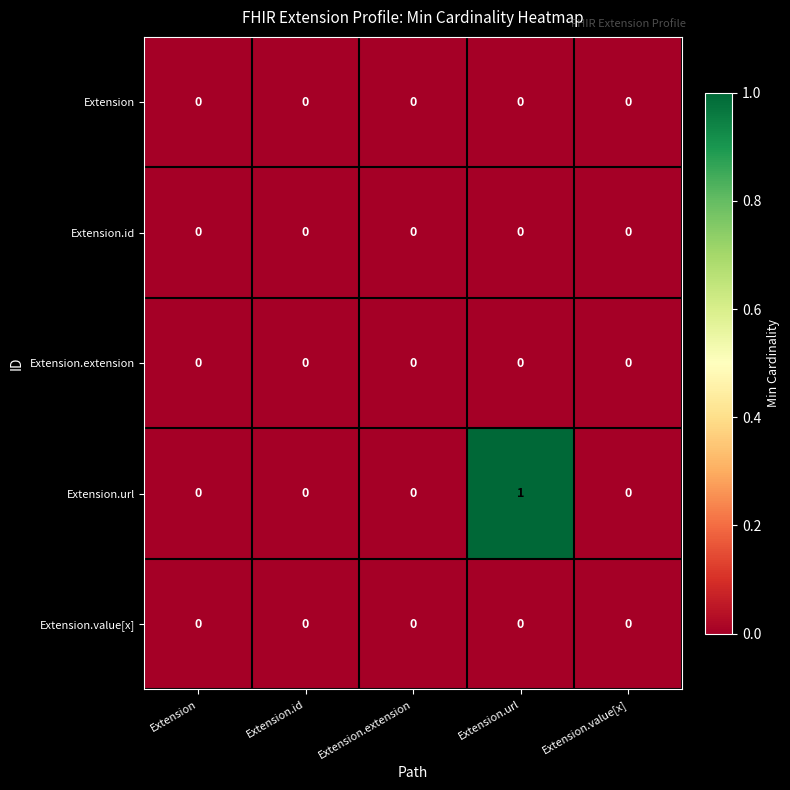

Which series has the largest total across all categories?

Extension.url